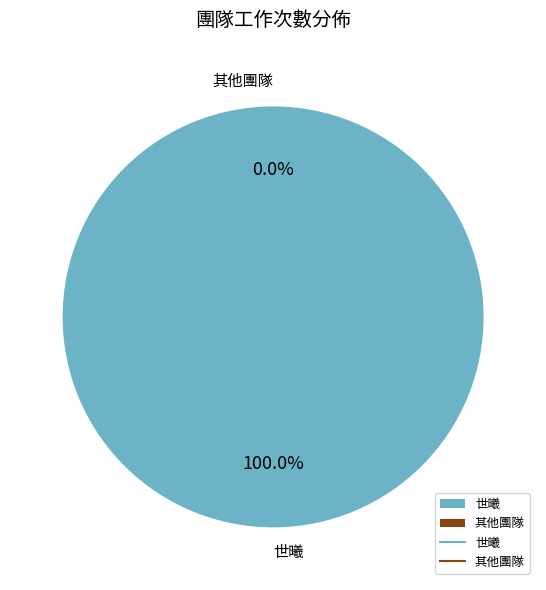

Is it true that 空資 is 1% of the pie?

False